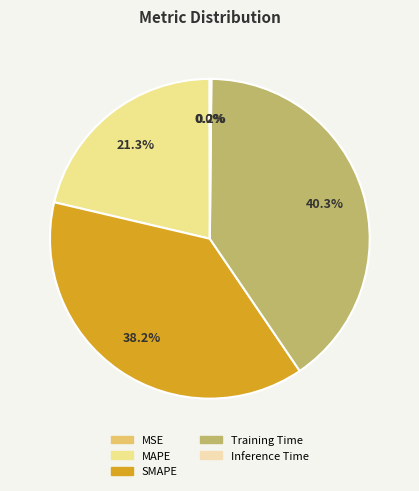

Does any single category account for the majority?

No